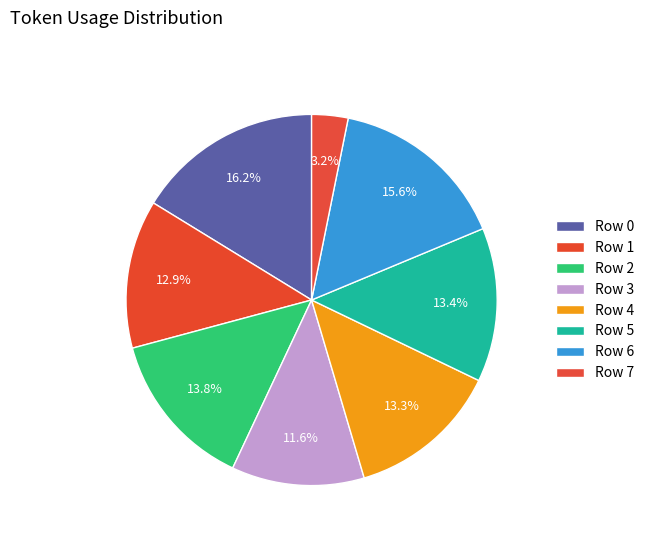

Does any single category account for the majority?

No